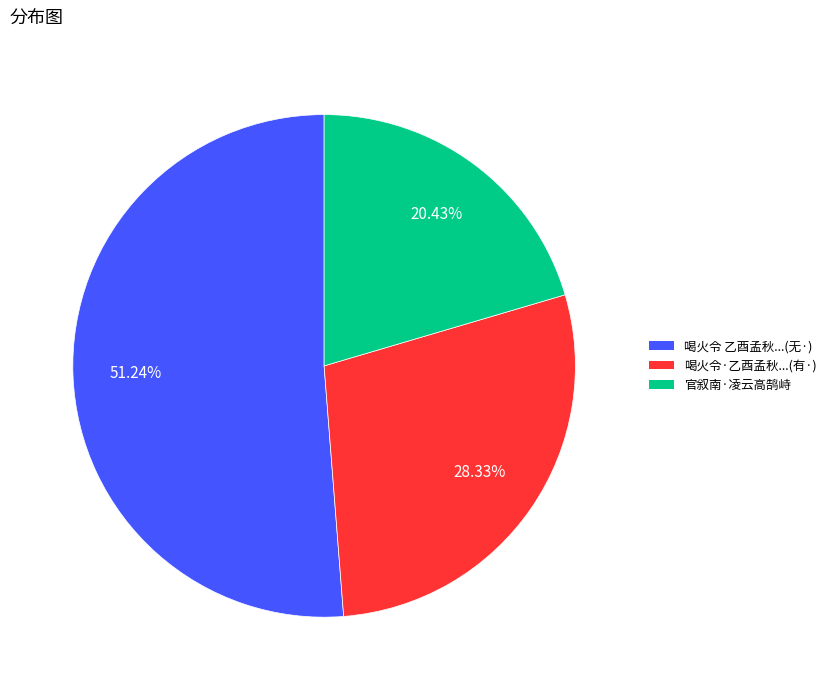

Is there a majority slice in this chart?

Yes